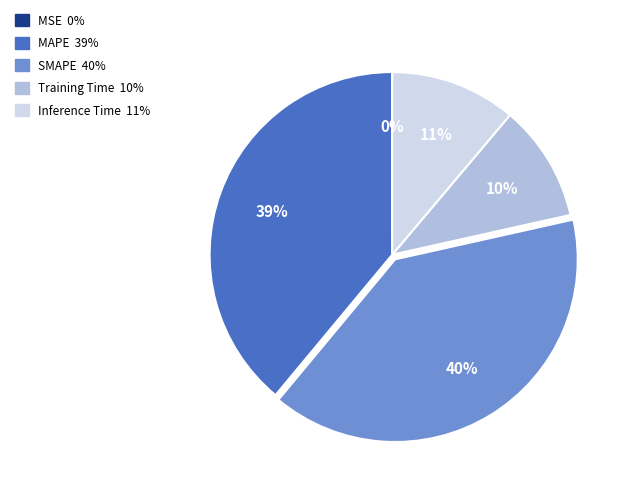

To the nearest percent, what is the difference between the MAPE and SMAPE slice percentages?

1%